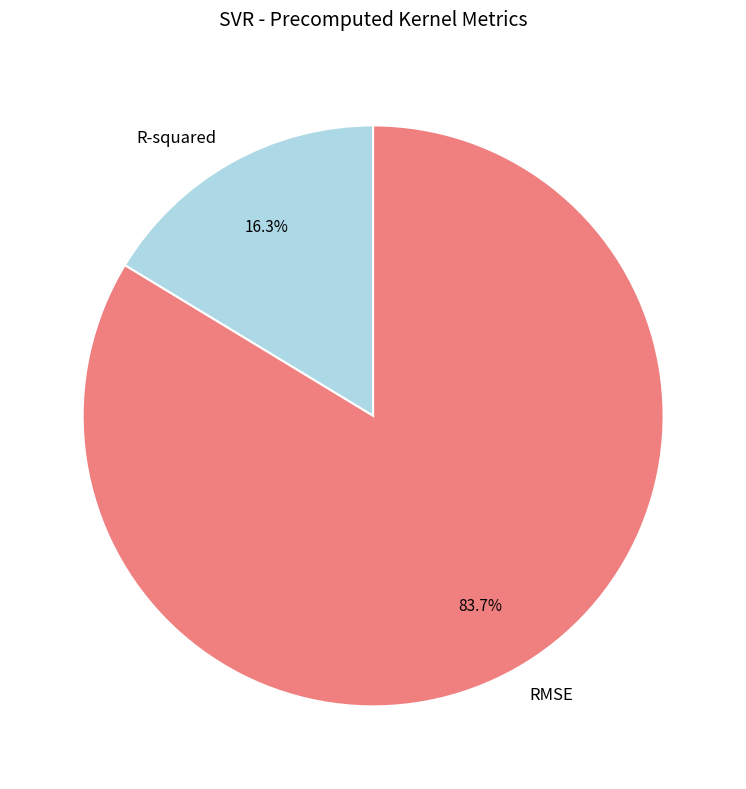

Does any single category account for the majority?

Yes